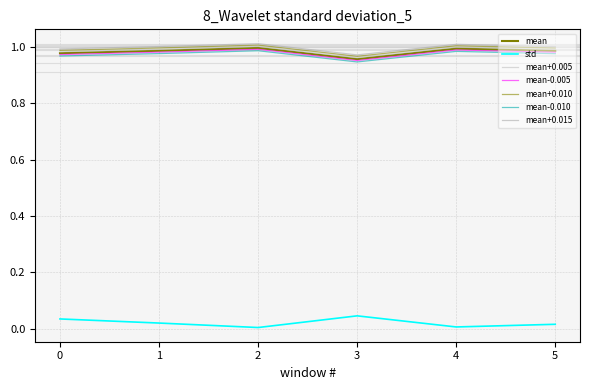

Reading left to right, transcribe all the data shown in this chart.

mean: 1.0	1.0	1.0	1.0	1.0	1.0
std: 0.0	0.0	0.0	0.0	0.0	0.0